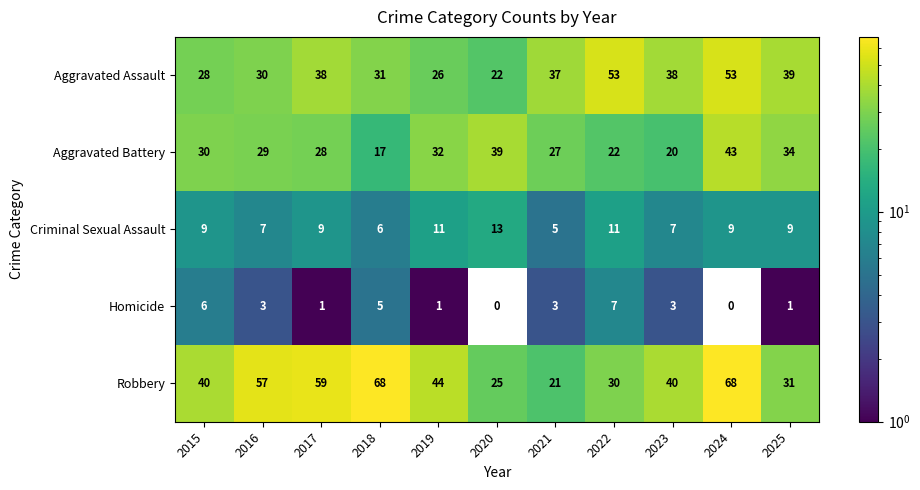

At which label does Homicide first exceed 3?

2015